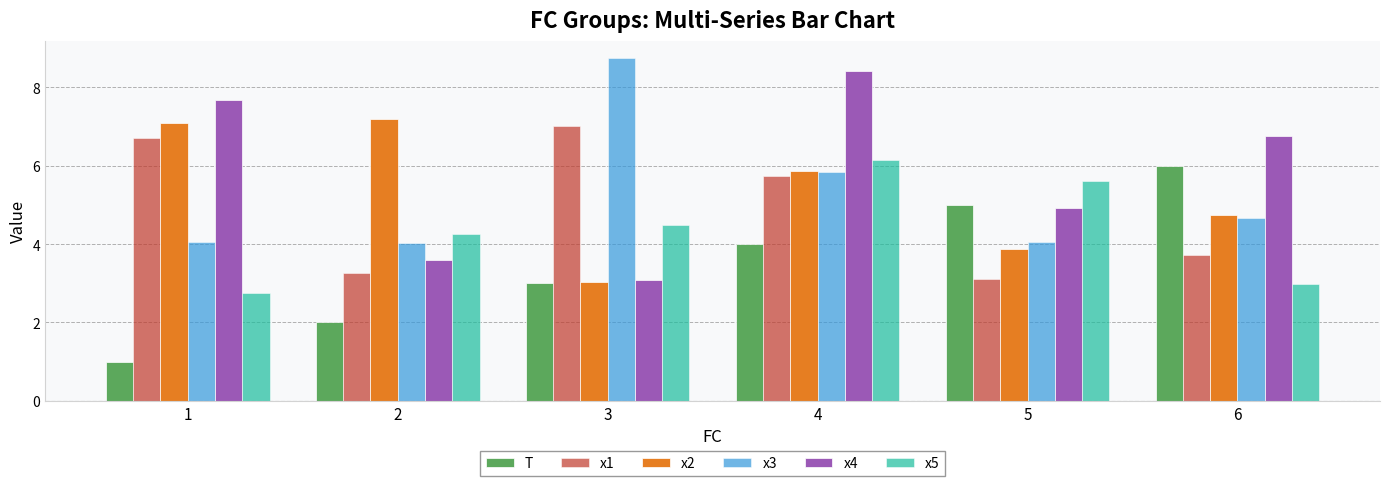

Reading left to right, what are all the values shown in this chart?

T: 1.0	2.0	3.0	4.0	5.0	6.0
x1: 6.7	3.3	7.0	5.7	3.1	3.7
x2: 7.1	7.2	3.0	5.9	3.9	4.7
x3: 4.0	4.0	8.7	5.8	4.0	4.7
x4: 7.7	3.6	3.1	8.4	4.9	6.7
x5: 2.8	4.3	4.5	6.1	5.6	3.0